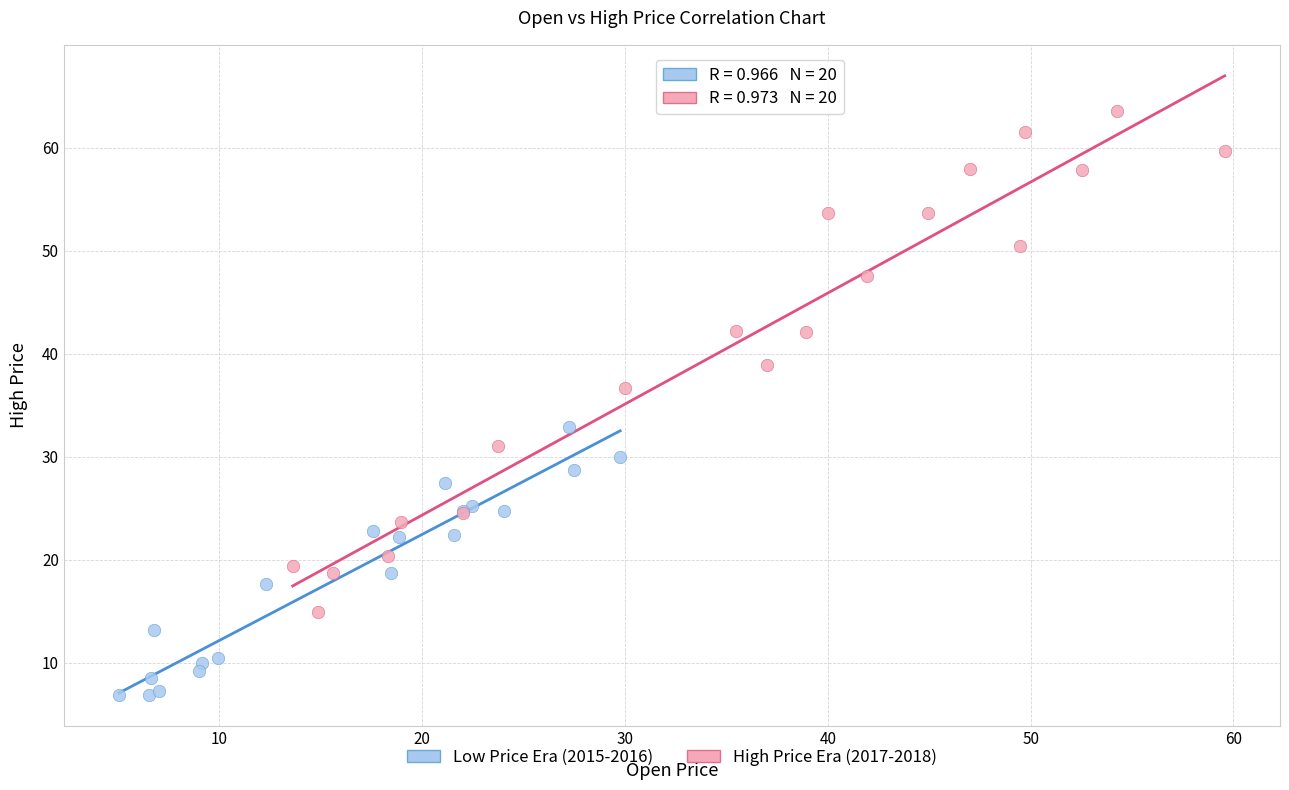

Which series reaches the minimum Y coordinate?

Low Price Era (2015-2016)